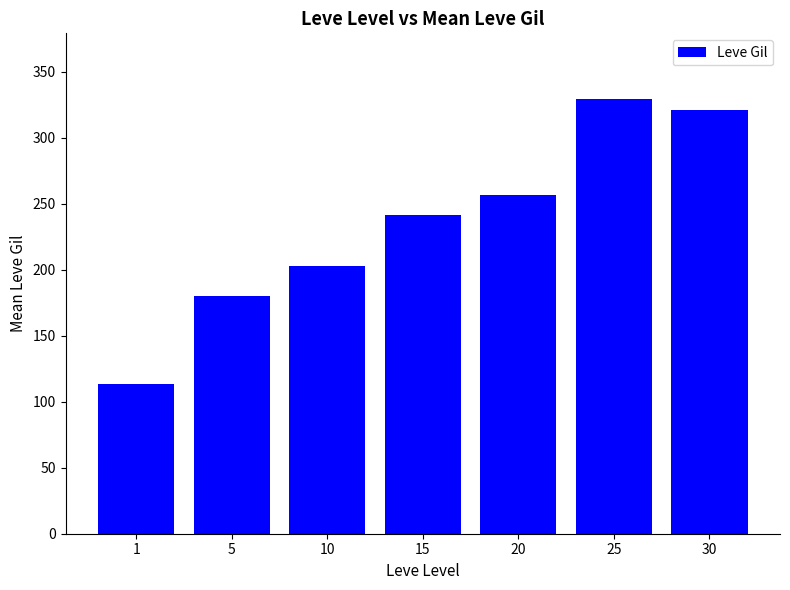

What is the maximum value shown in the chart?

329.7